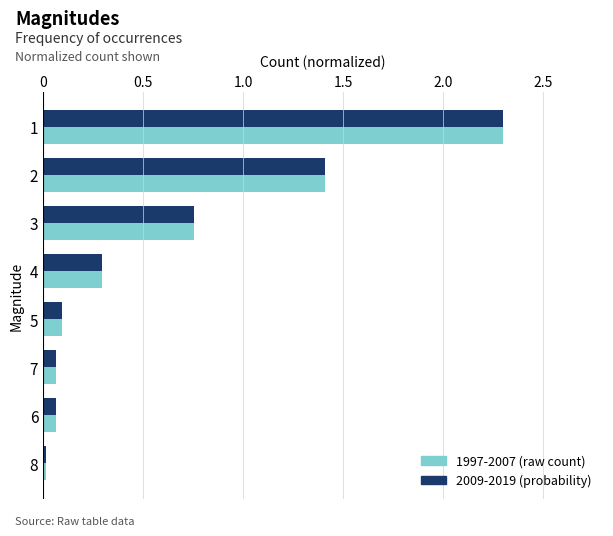

What is the total value across all series at 2?

2.8